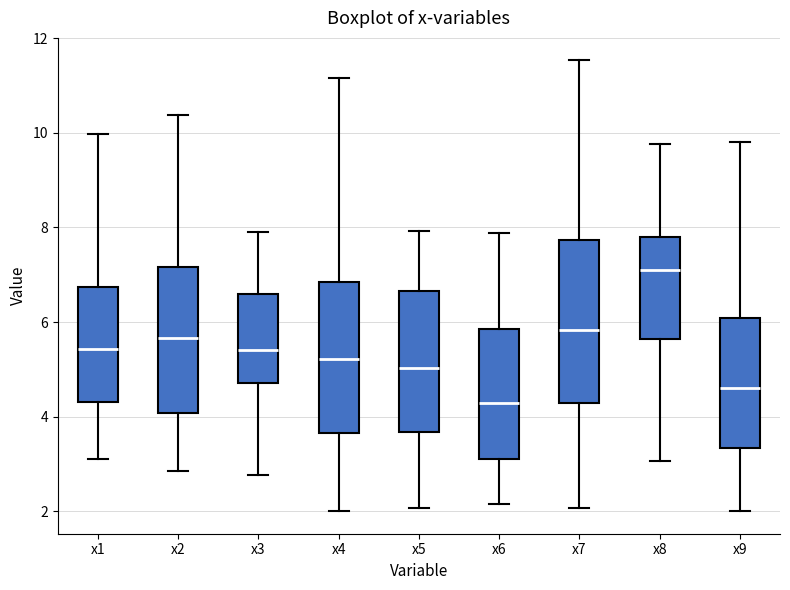

Reading left to right, read every box against the y-axis: the position of its median line, the range the box covers, and the ends of its whiskers. The values are not printed on the chart, so give them approximately, as read against the axis.

x1: median 5.4, box 4.4 to 6.8, whiskers 3.0 to 10.0
x2: median 5.6, box 4.0 to 7.2, whiskers 2.8 to 10.4
x3: median 5.4, box 4.8 to 6.6, whiskers 2.8 to 7.8
x4: median 5.2, box 3.6 to 6.8, whiskers 2.0 to 11.2
x5: median 5.0, box 3.6 to 6.6, whiskers 2.0 to 8.0
x6: median 4.2, box 3.2 to 5.8, whiskers 2.2 to 7.8
x7: median 5.8, box 4.2 to 7.8, whiskers 2.0 to 11.6
x8: median 7.0, box 5.6 to 7.8, whiskers 3.0 to 9.8
x9: median 4.6, box 3.4 to 6.0, whiskers 2.0 to 9.8